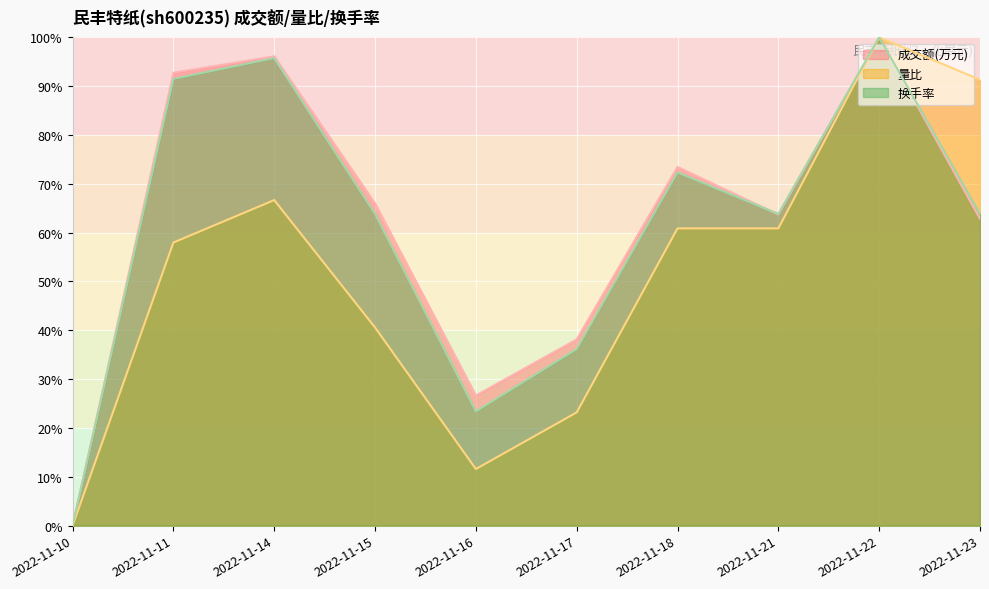

What is the difference between the 成交额(万元) values at 2022-11-14 and 2022-11-18?

22.6